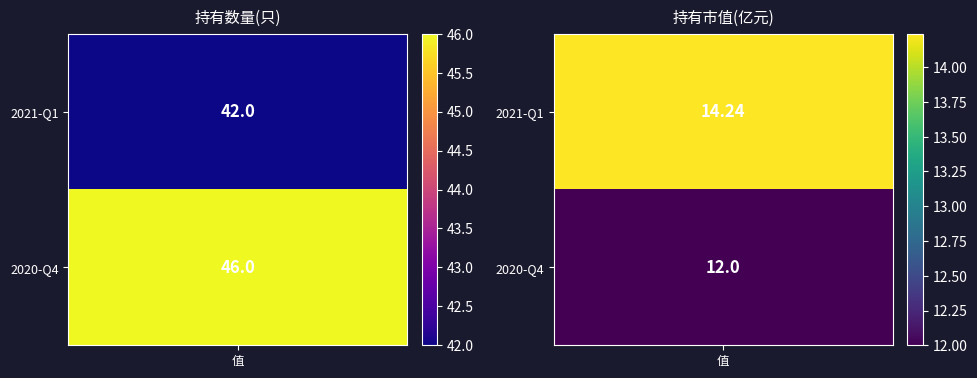

Reading right to left, extract all data points from this chart.

0: 1=46.0	0=42.0
1: 1=12.0	0=14.2